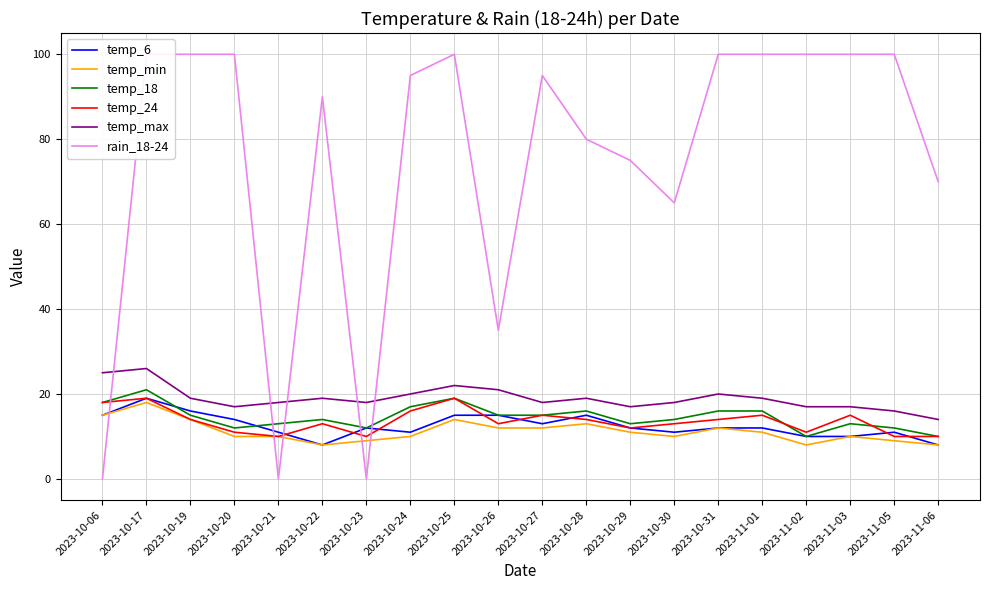

What is the value of the temp_6 point at the 3rd from the left?

16